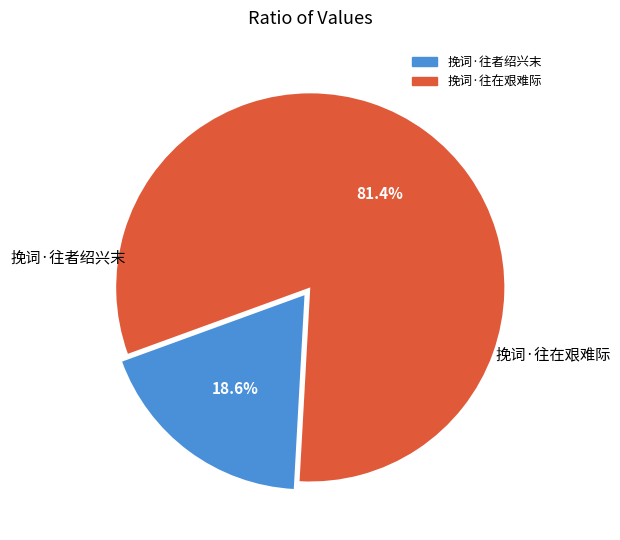

Which has a higher value, 挽词·往在艰难际 or 挽词·往者绍兴末?

挽词·往在艰难际